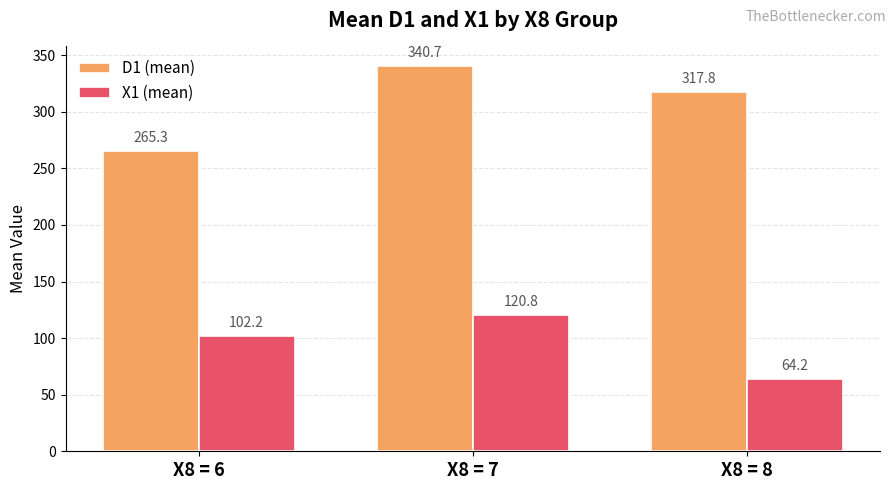

What is the average value of the X1 (mean) series?

95.7